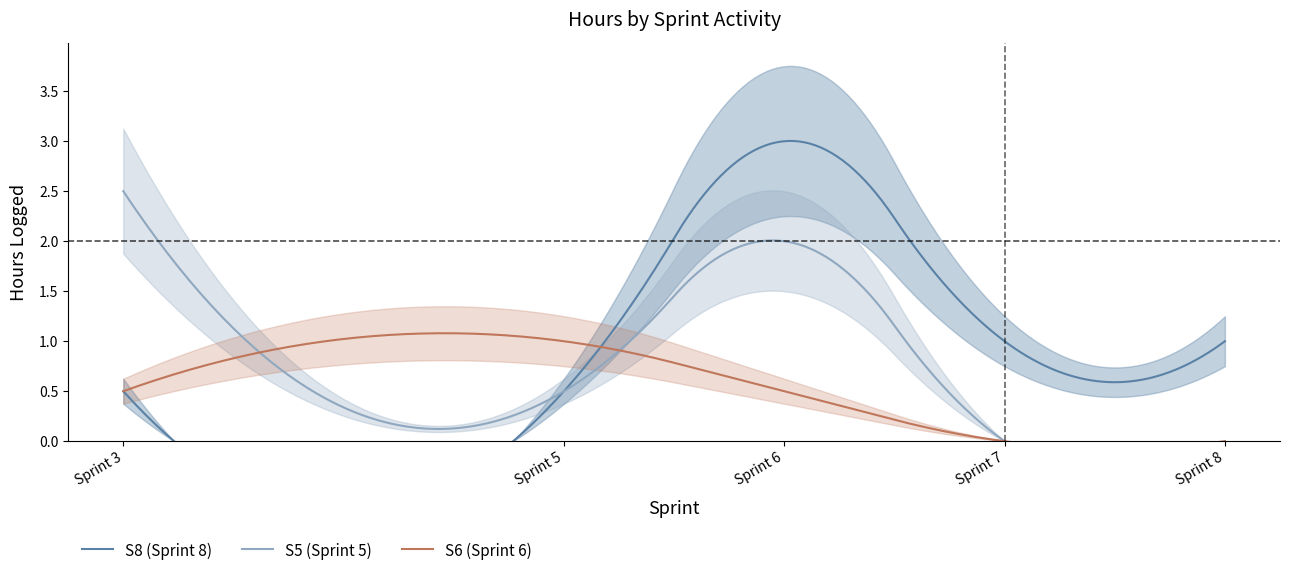

Between S5 and S8, which is larger?

S8